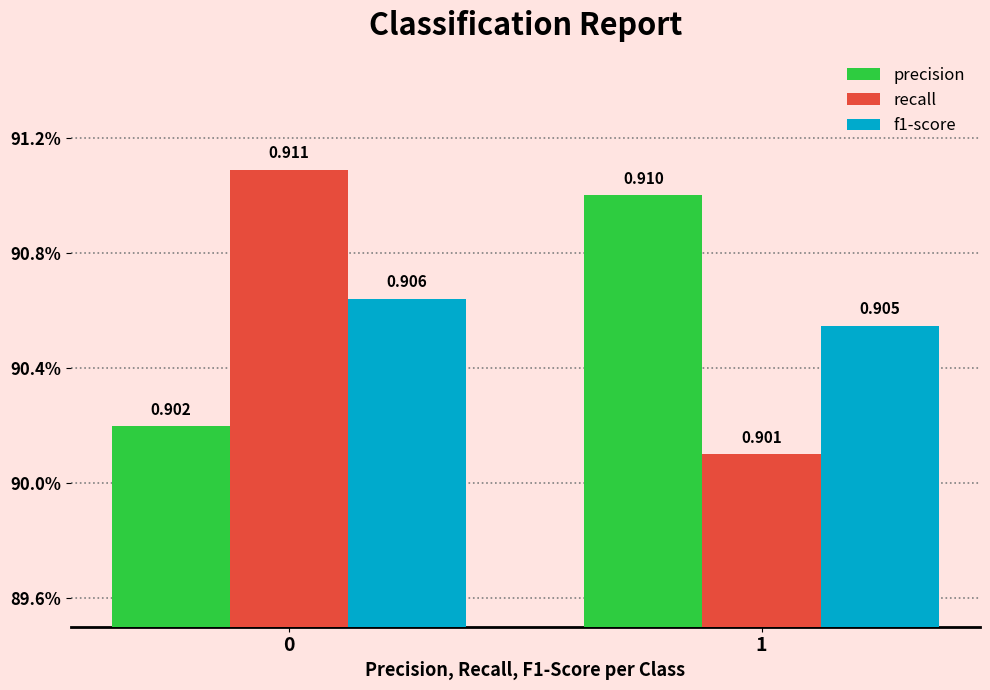

Rank the categories by recall value from lowest to highest.

1, 0